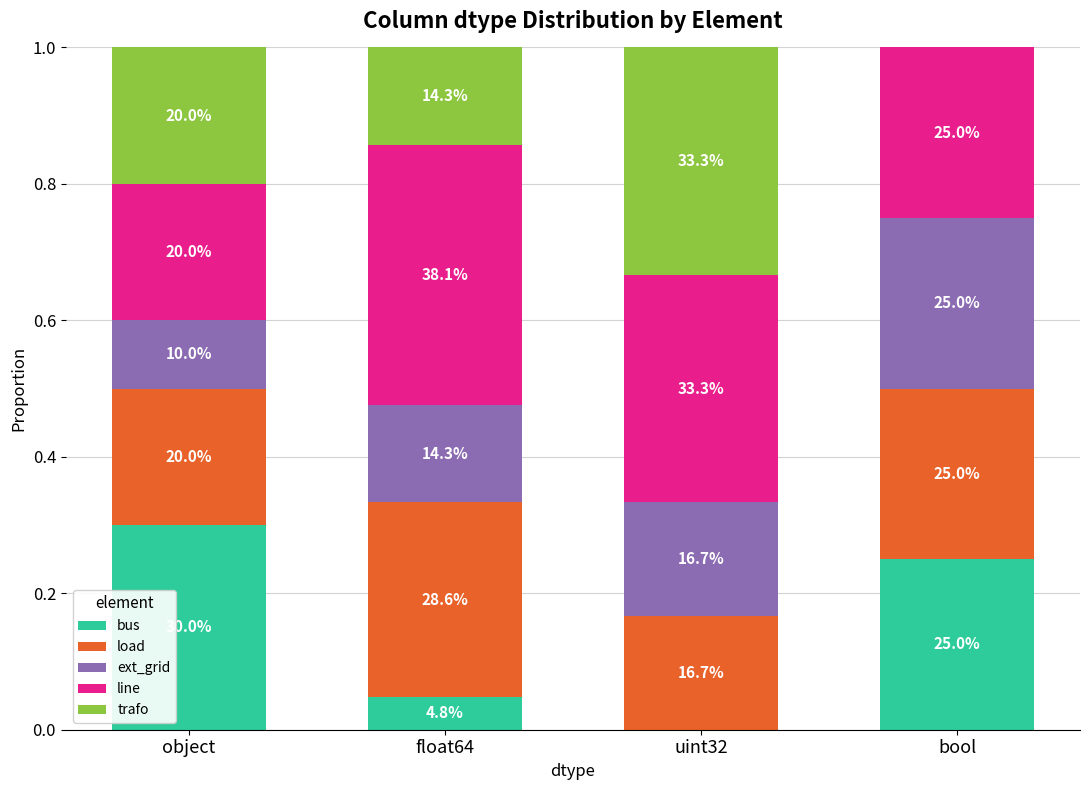

What is the difference between the second highest and minimum values in the bus series?

0.2